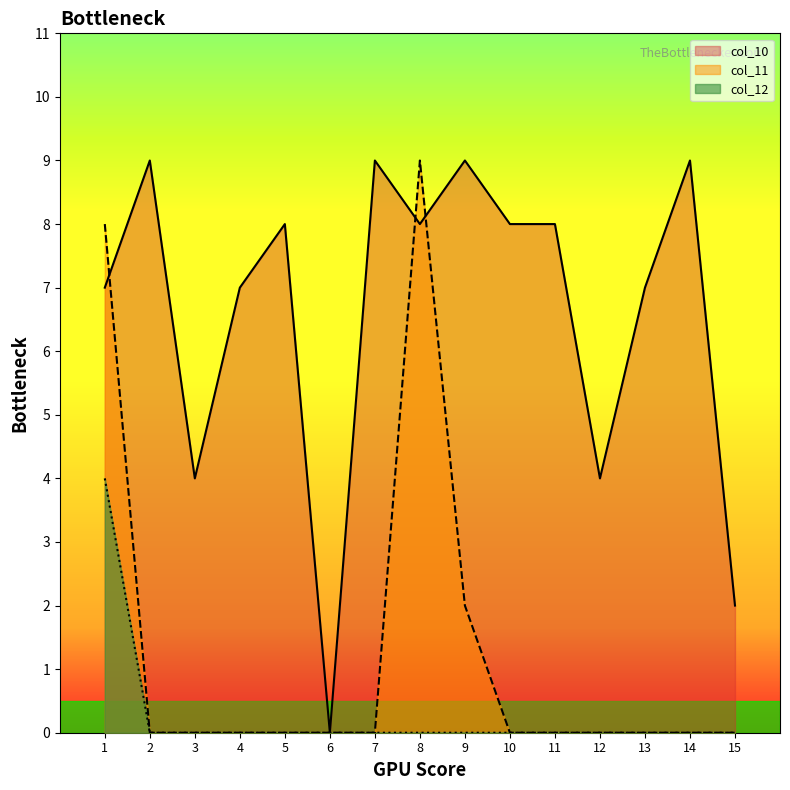

At 9, list the series in order from smallest to largest.

col_12, col_11, col_10